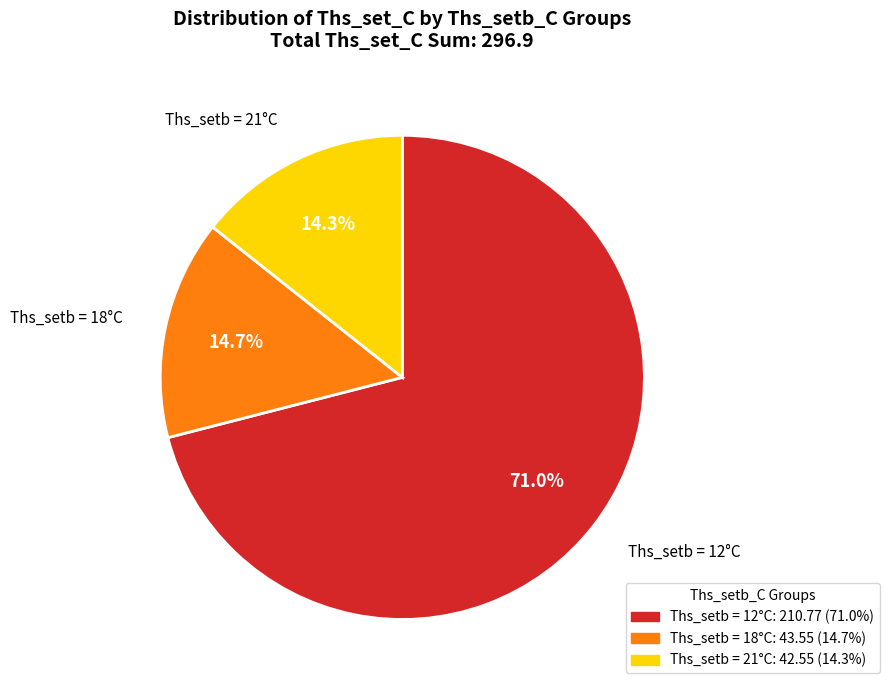

How many segments does this pie chart have?

3